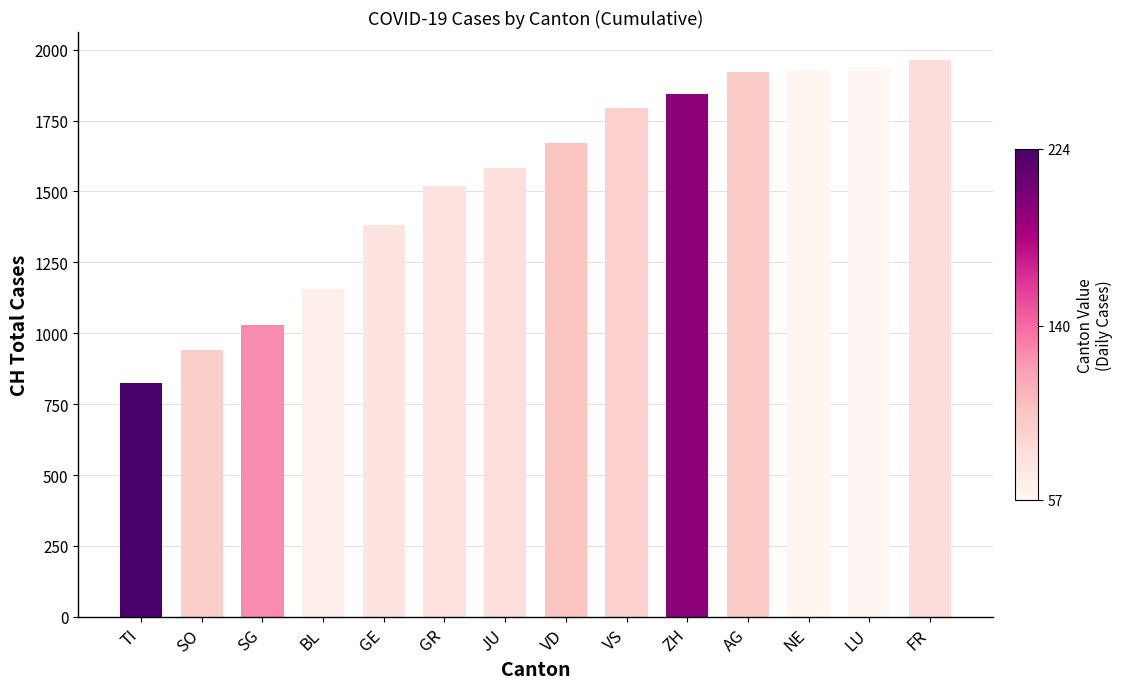

What position from the left is JU?

7